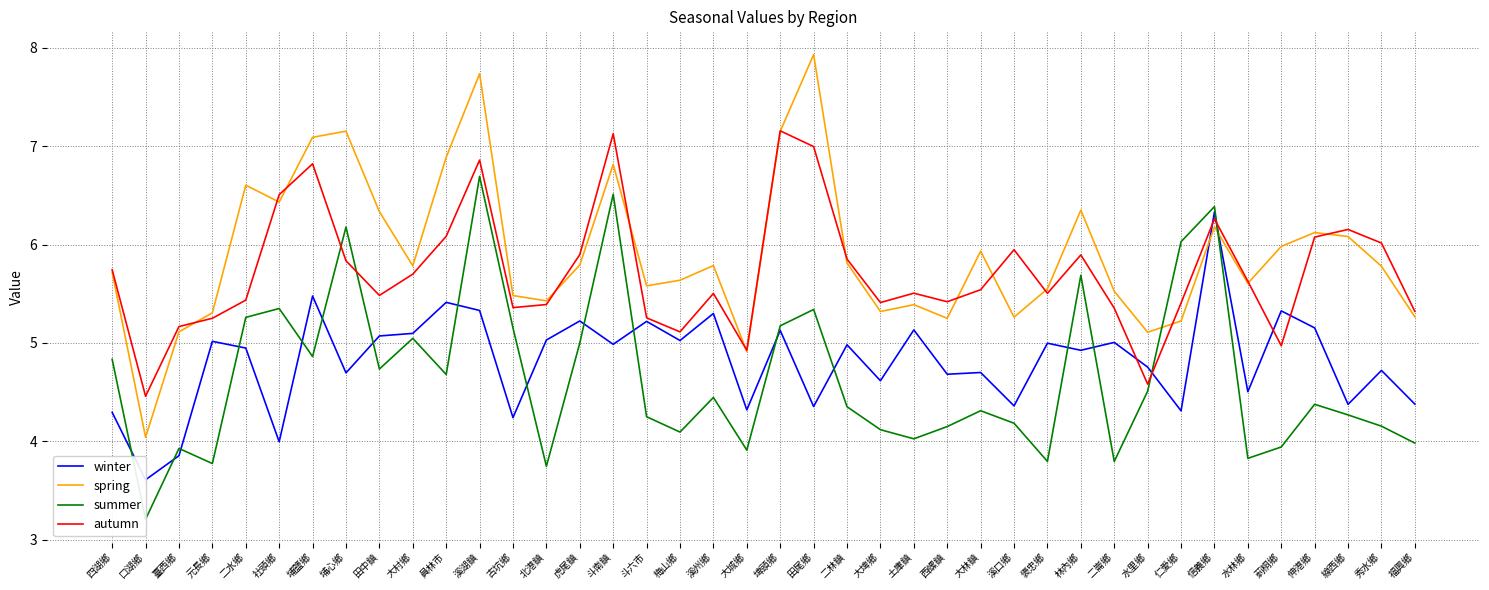

Which has a higher value, 二水鄉 or 褒忠鄉?

褒忠鄉